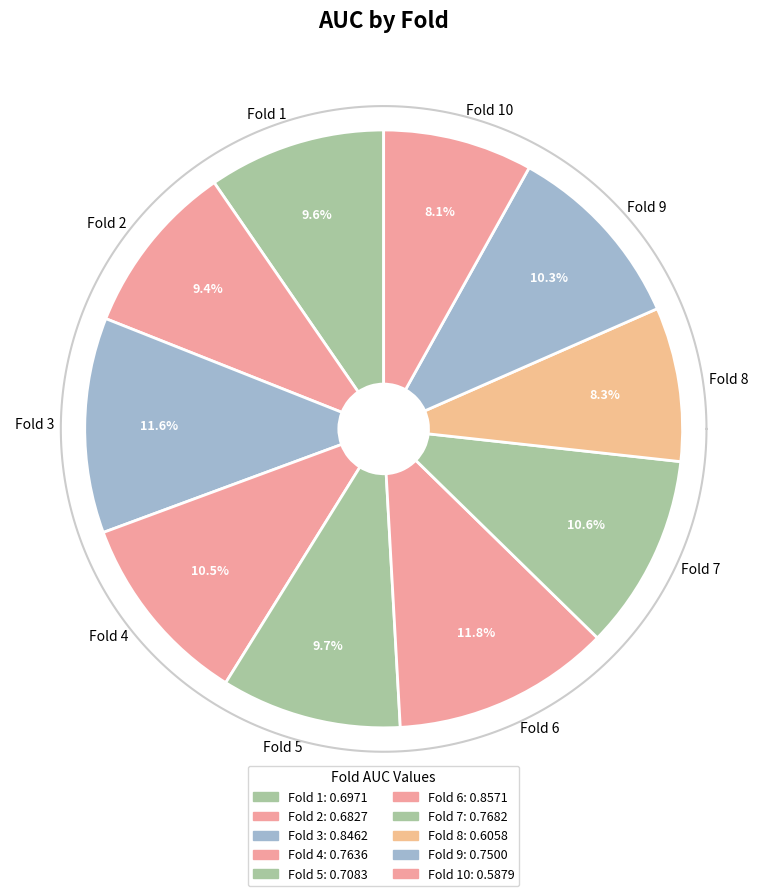

To the nearest percent, what portion does Fold 8 represent?

8%